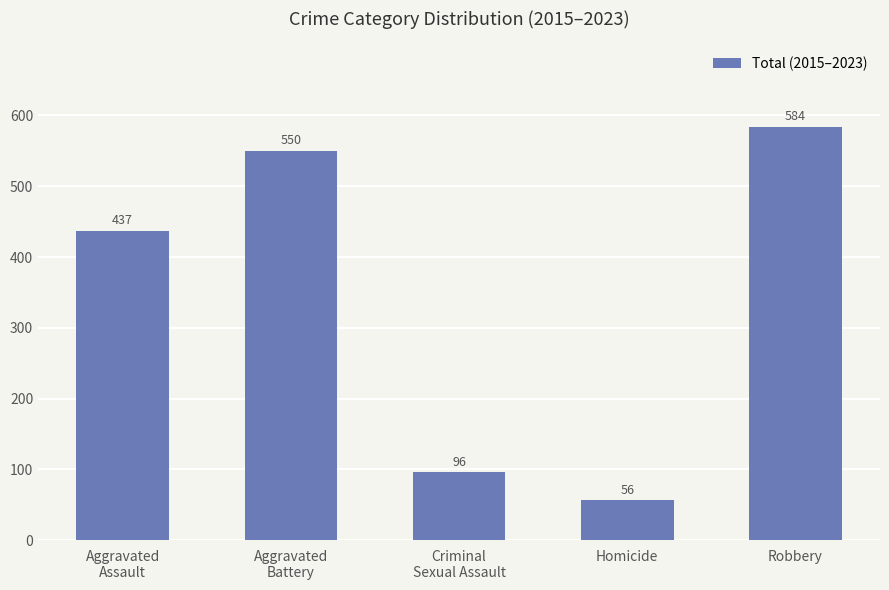

What is the maximum value shown in the chart?

584